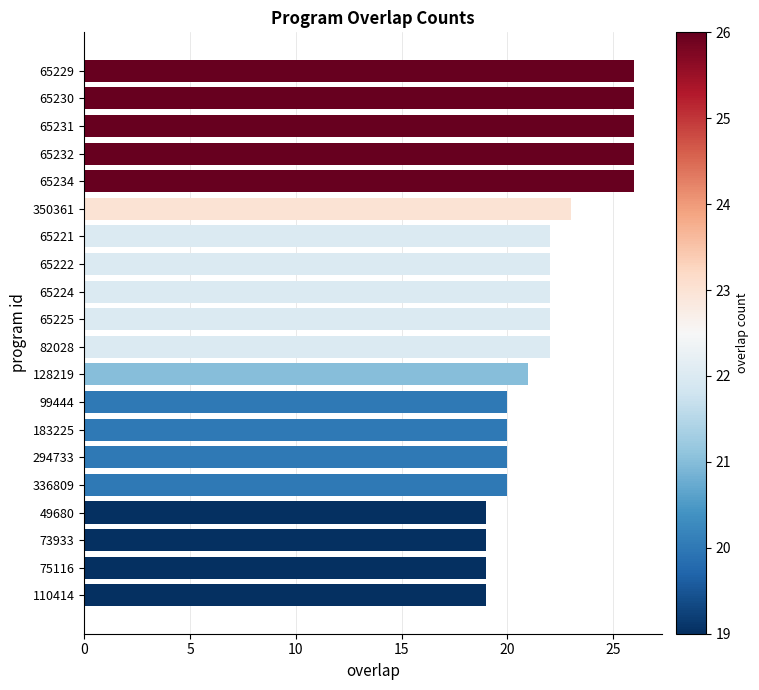

What position from the top is 294733?

15